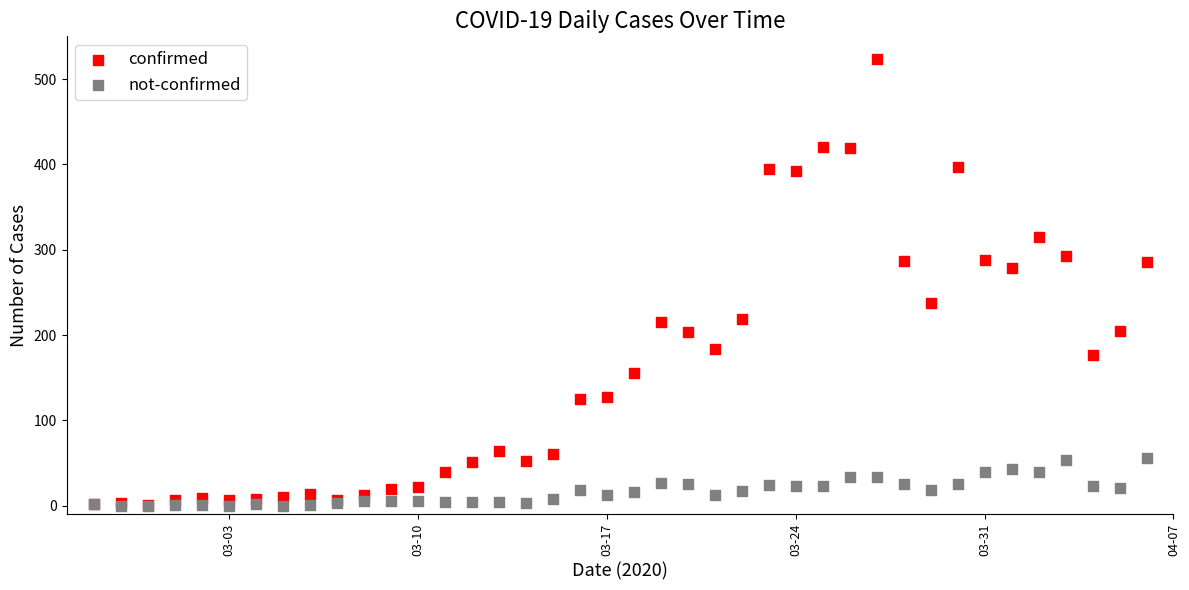

What are all the series names shown in the legend?

confirmed, not-confirmed